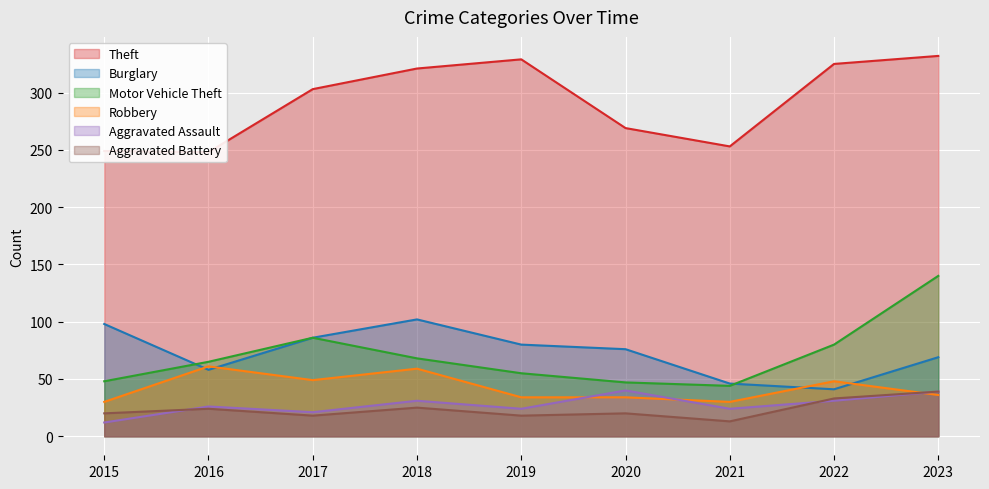

Is the value of Motor Vehicle Theft at 2015 greater than the value of Burglary at 2020?

No